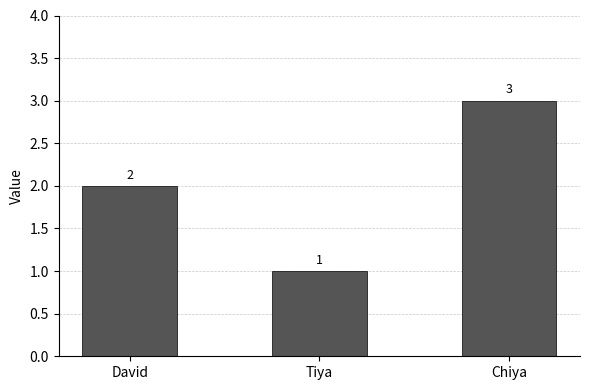

Reading right to left, extract all data points from this chart.

3	1	2